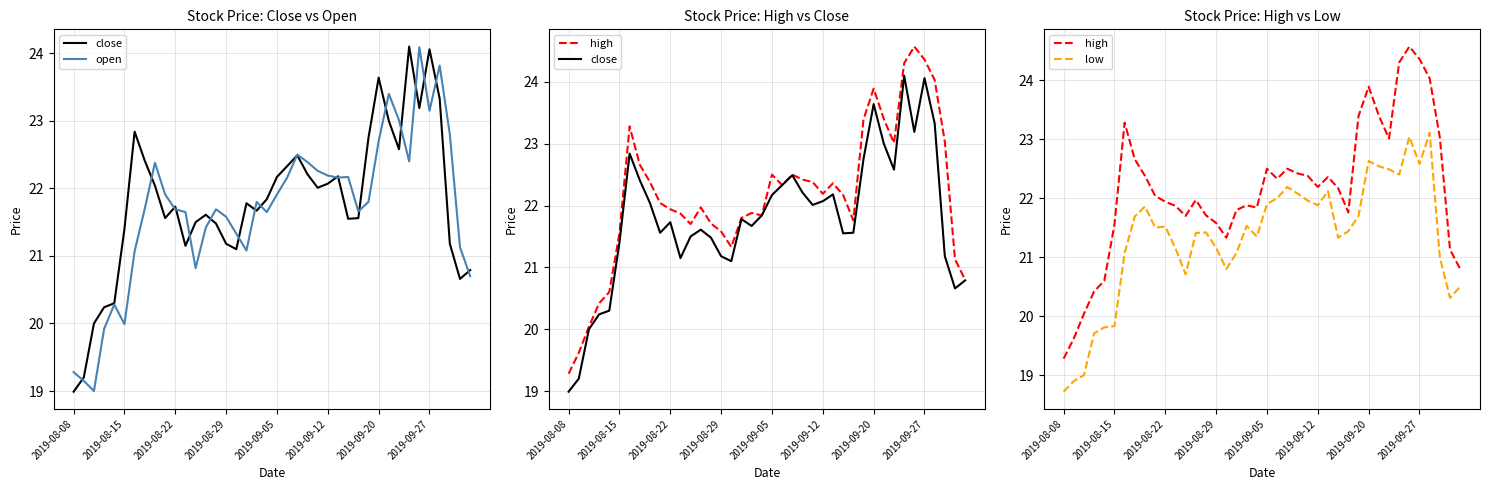

How many lines are shown in the chart?

4